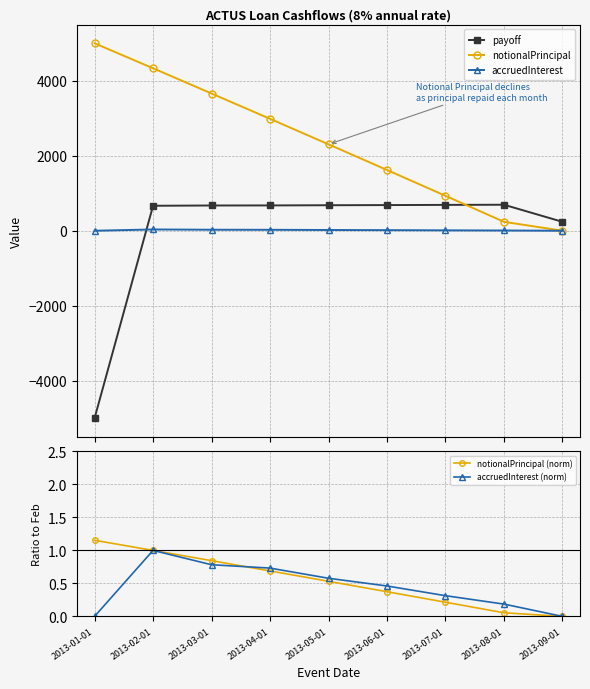

Read the notionalPrincipal value at 2013-02-01.

4334.0